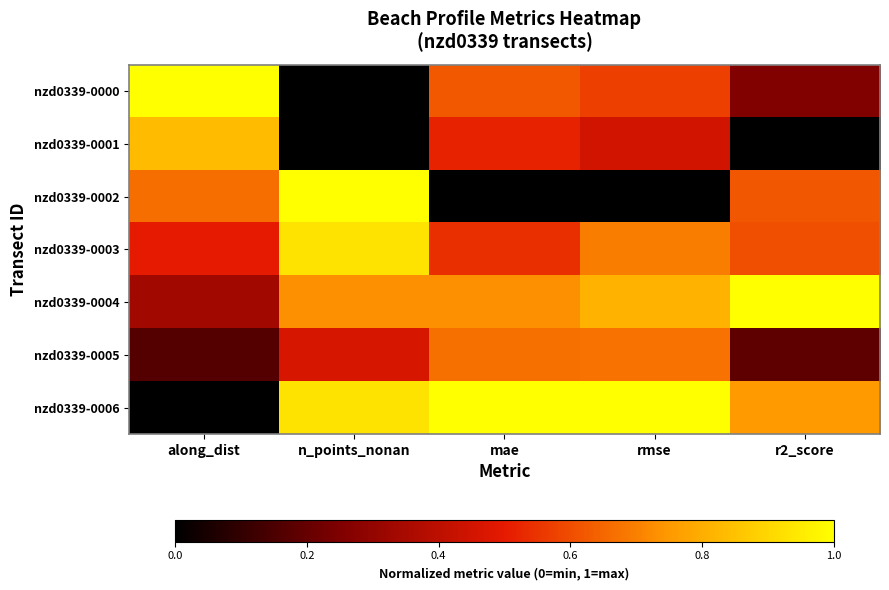

Between along_dist and rmse, which series saw the biggest shift?

nzd0339-0006